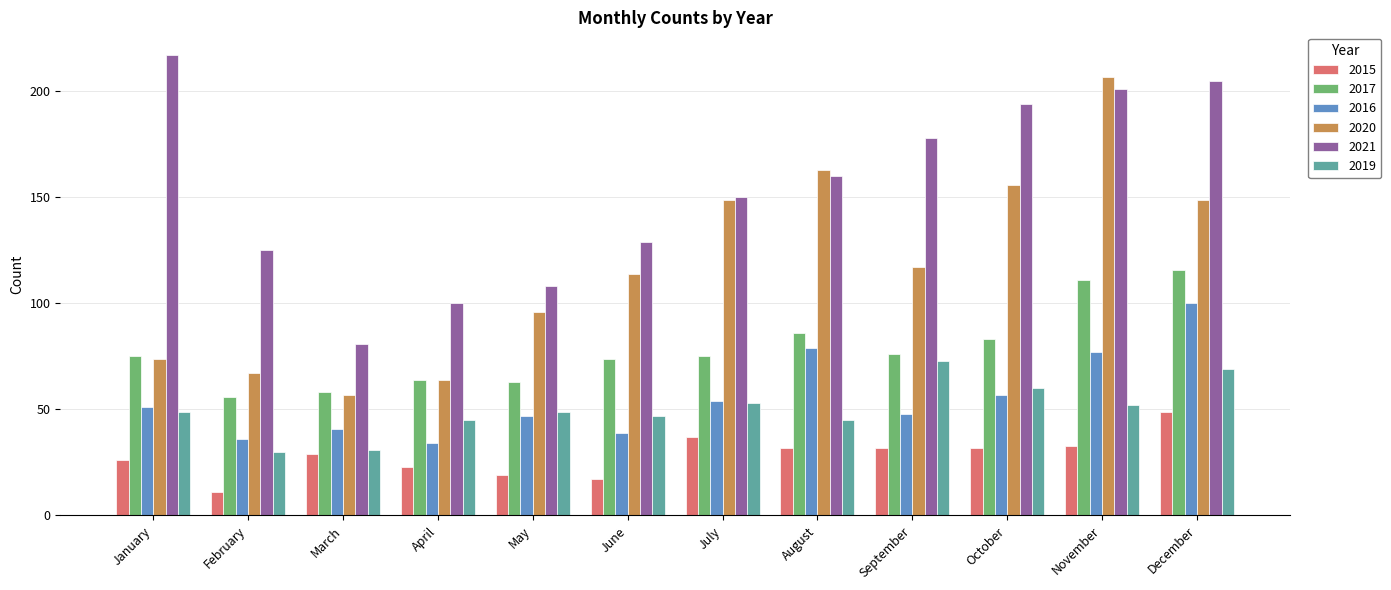

What is the total value across all series at March?

297